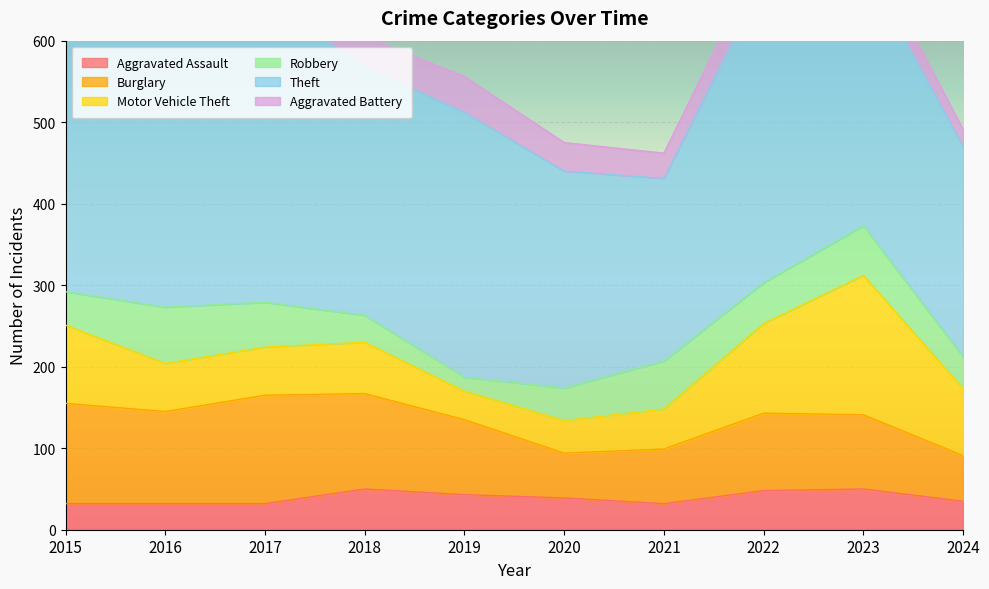

Reading left to right, what are all the values shown in this chart?

Aggravated Assault: 2015=32	2016=32	2017=32	2018=50	2019=43	2020=39	2021=32	2022=48	2023=50	2024=35
Burglary: 2015=123	2016=113	2017=133	2018=117	2019=92	2020=55	2021=67	2022=95	2023=91	2024=56
Motor Vehicle Theft: 2015=96	2016=59	2017=59	2018=63	2019=35	2020=40	2021=49	2022=110	2023=171	2024=82
Robbery: 2015=41	2016=69	2017=55	2018=33	2019=17	2020=40	2021=59	2022=50	2023=61	2024=39
Theft: 2015=369	2016=394	2017=372	2018=305	2019=325	2020=266	2021=224	2022=372	2023=321	2024=258
Aggravated Battery: 2015=31	2016=41	2017=32	2018=37	2019=44	2020=35	2021=31	2022=36	2023=30	2024=21